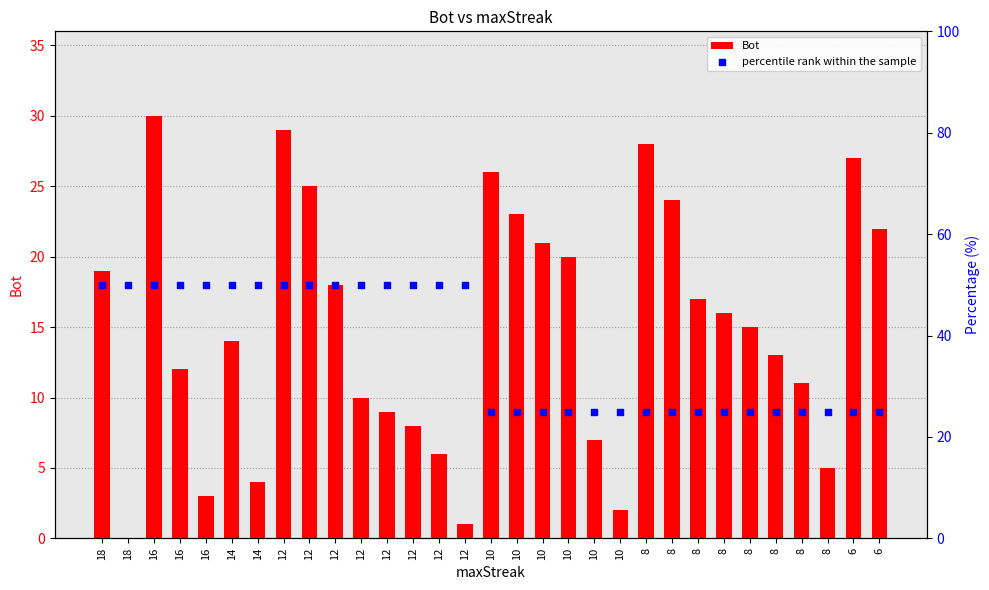

Which series has the largest Y range (max minus min)?

Bot